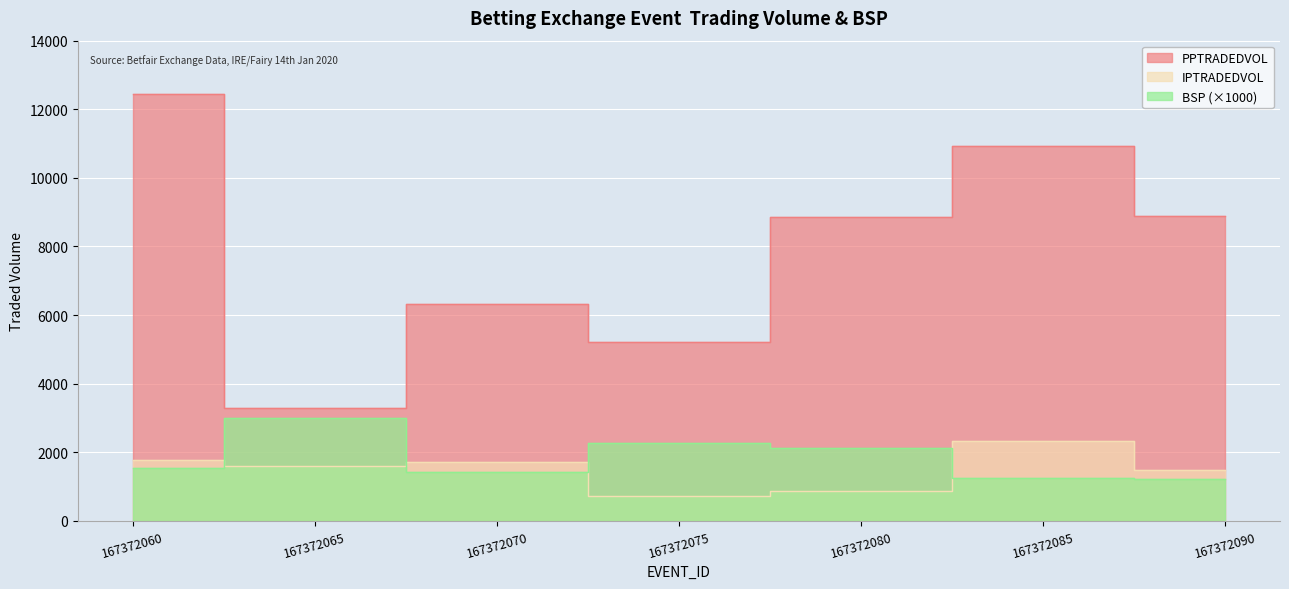

What is the sum of all BSP values?

12817.4